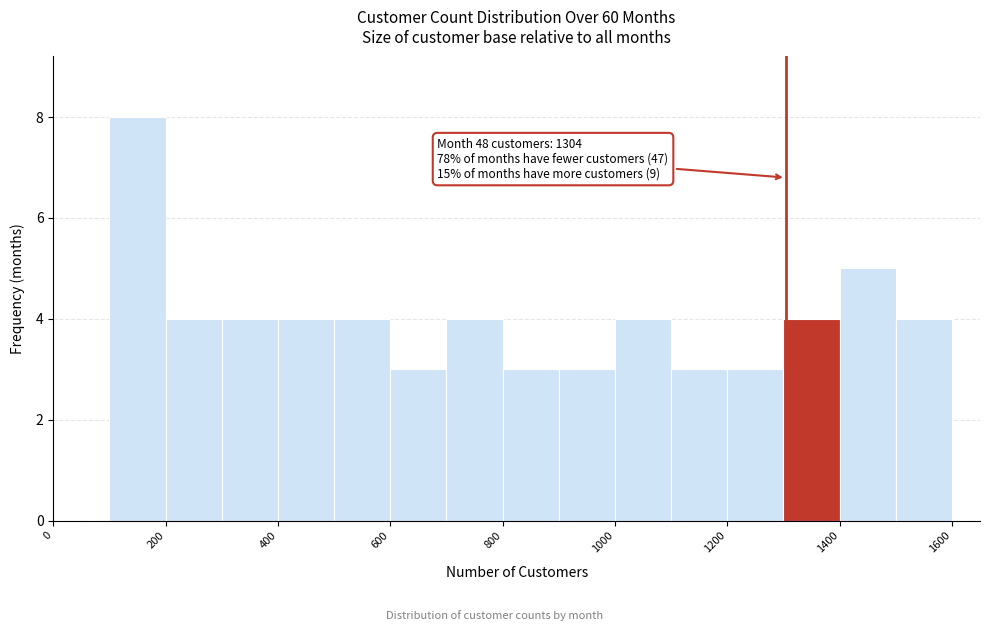

Which range on the x-axis has the tallest bar?

100 to 200